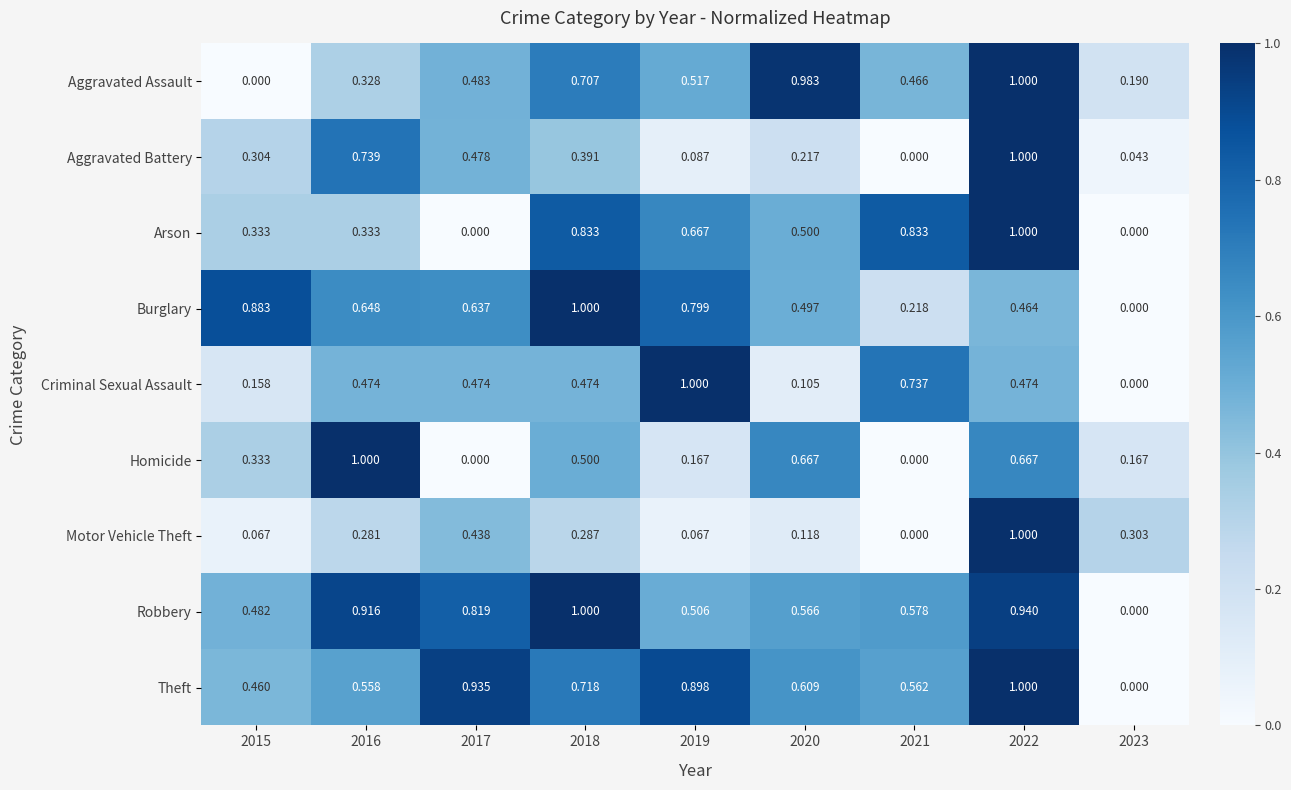

Which series has the largest total across all categories?

Robbery